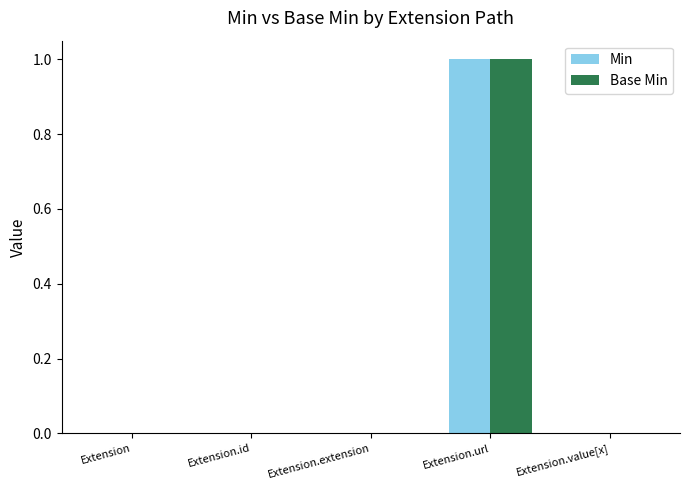

Count the Min values in the range 0 to 1.

5